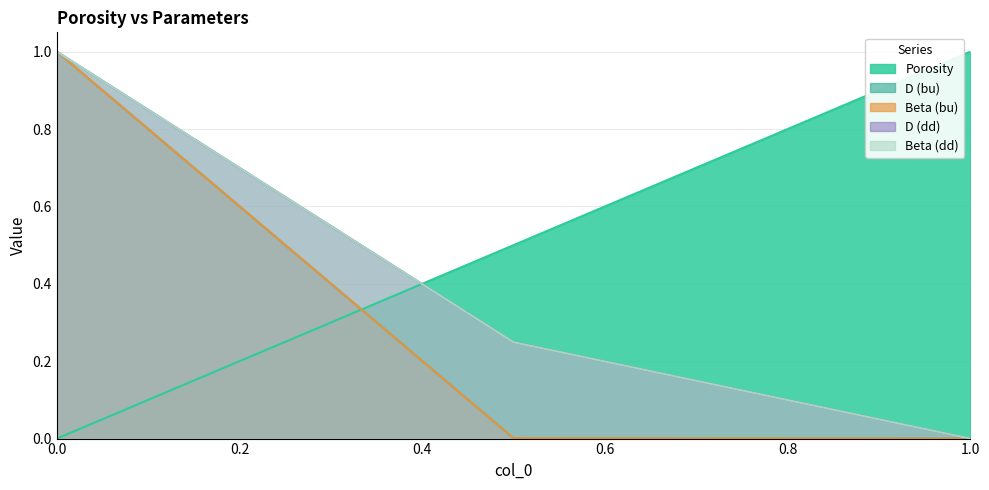

What is the maximum value shown in the chart?

1.0